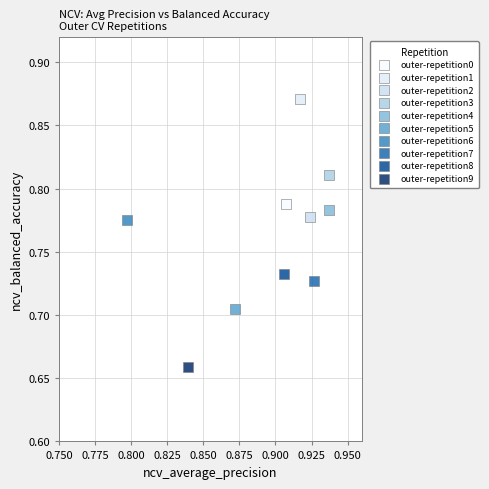

Which series contains the lowest Y value?

outer-repetition9